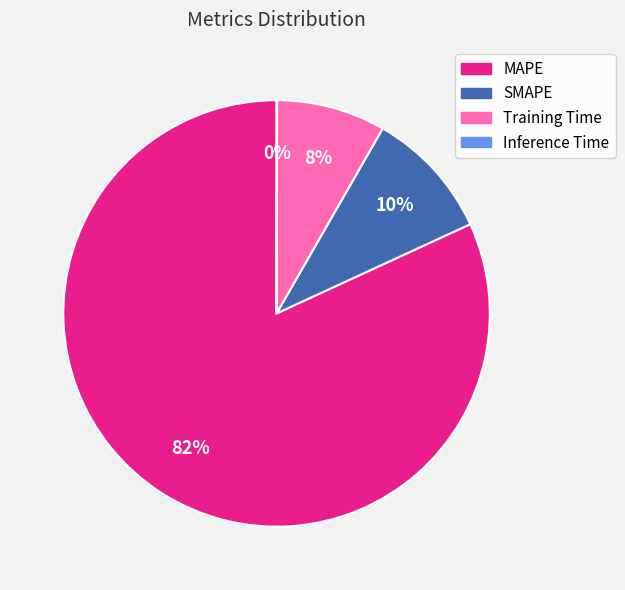

Is there a majority slice in this chart?

Yes